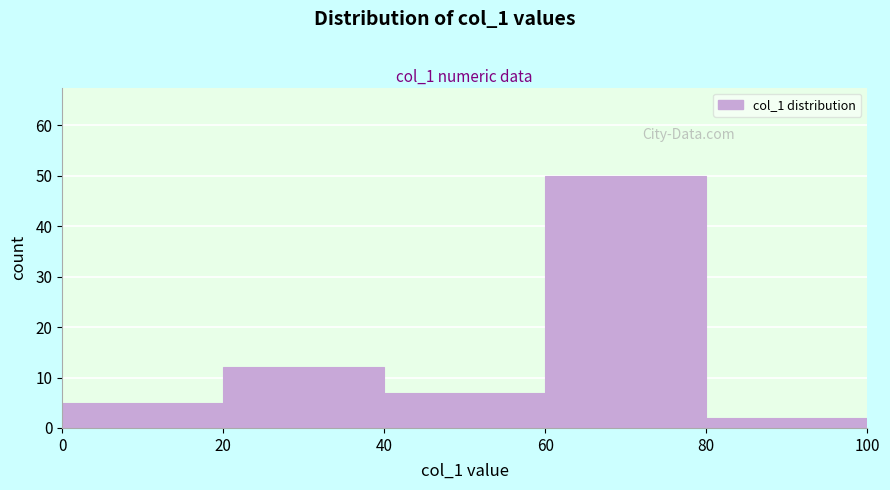

Which range on the x-axis has the tallest bar?

60 to 80